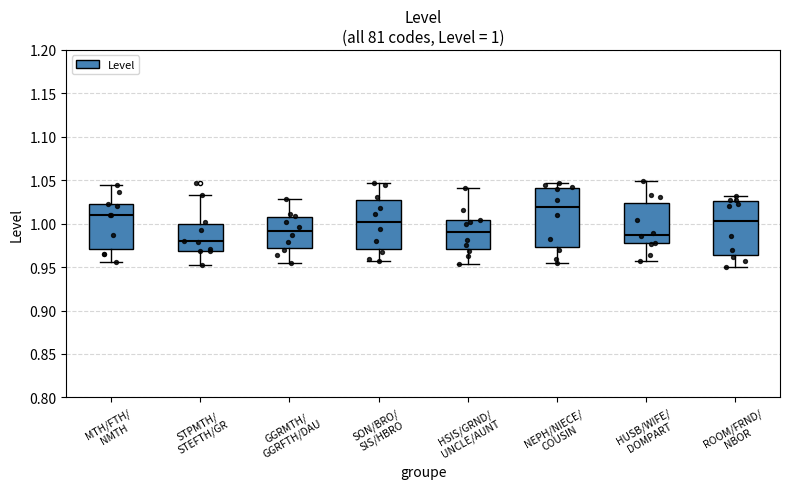

Which box's median line is the highest?

NEPH/NIECE/ COUSIN